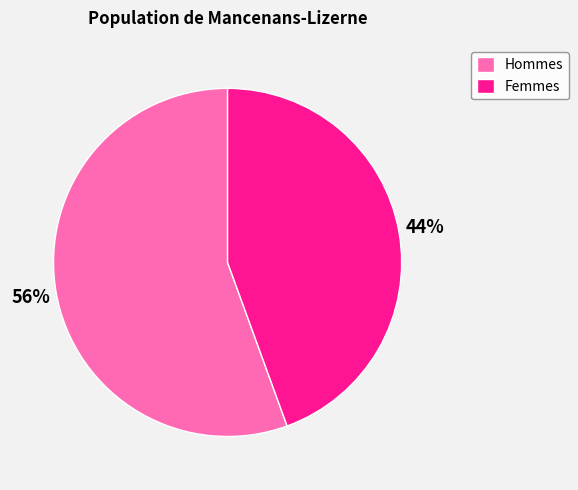

What percentage is the Hommes slice, to the nearest percent?

56%